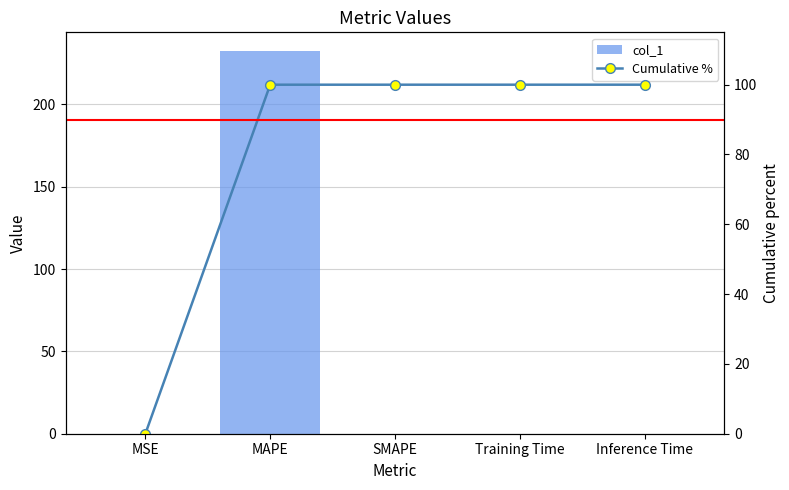

Is it true that col_1 equals 330.9 at MAPE?

False